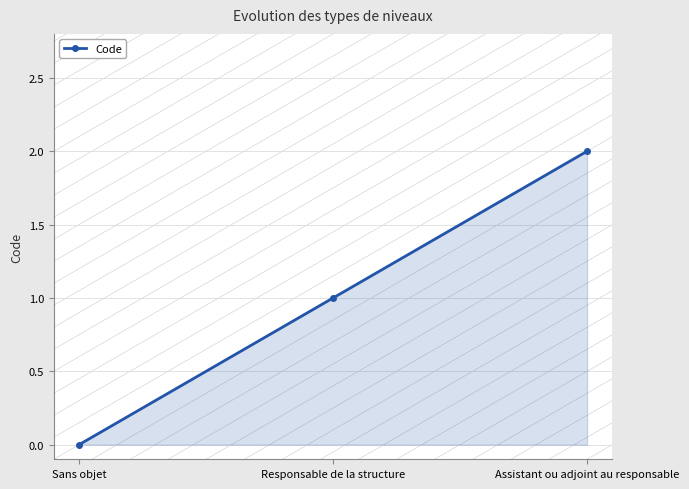

Rank the categories by value from lowest to highest.

Sans objet, Responsable de la structure, Assistant ou adjoint au responsable